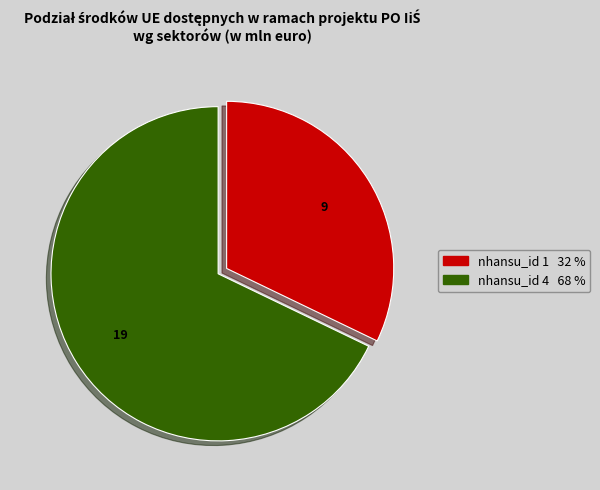

Does any single category account for the majority?

Yes